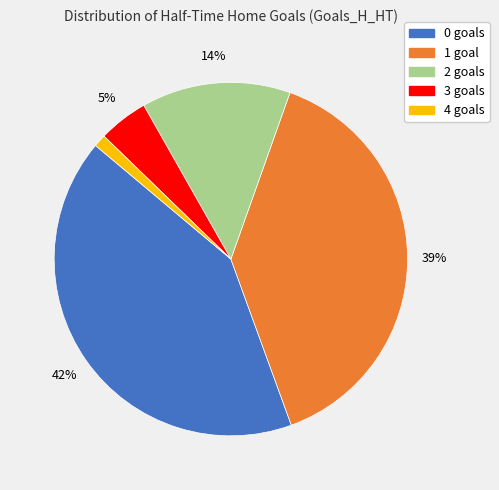

To the nearest percent, what percentage of the pie is 0?

42%